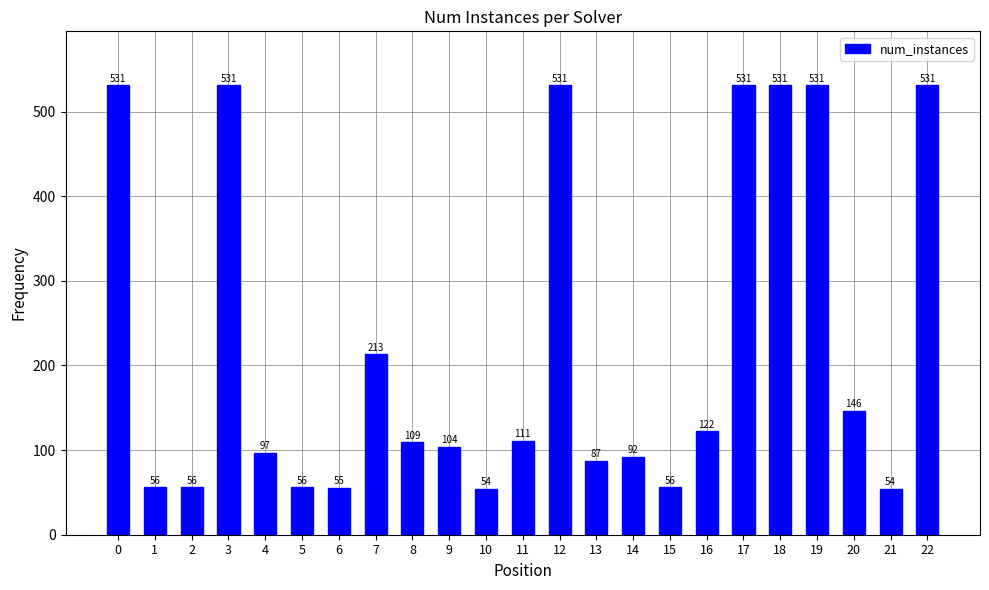

What is the minimum value shown in the chart?

54